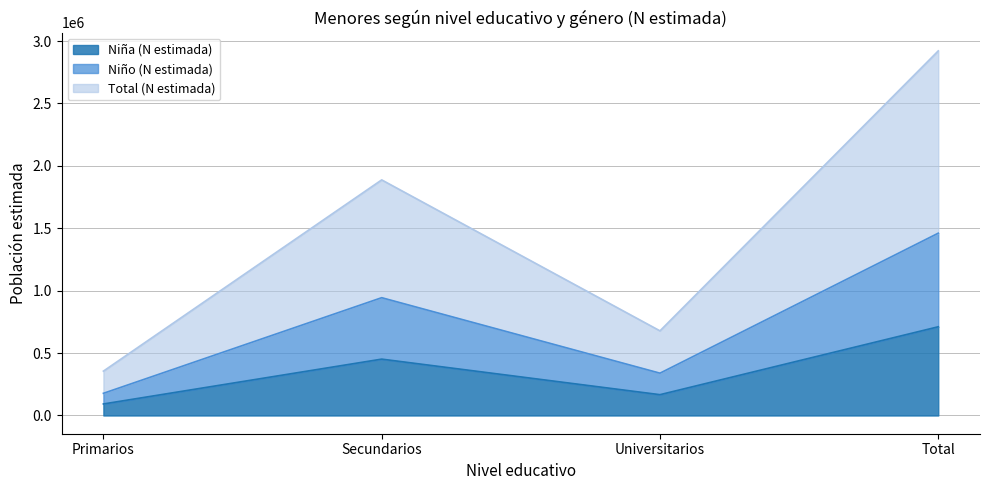

Reading right to left, transcribe the values for Niña (N estimada).

710746	166812	451565	92369